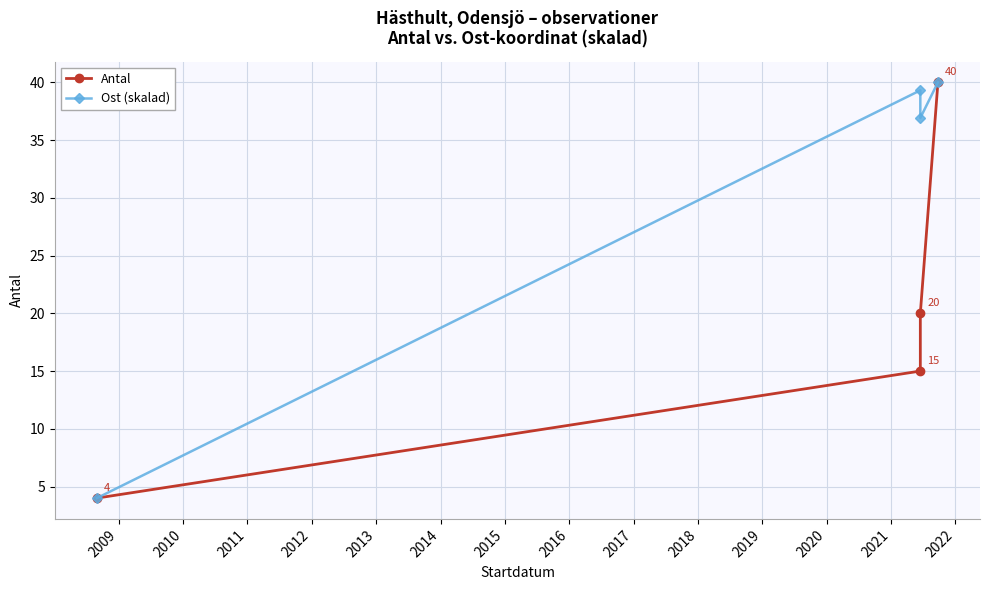

Is the value of Antal at 2008 greater than the value of Ost (skalad) at 2011?

No